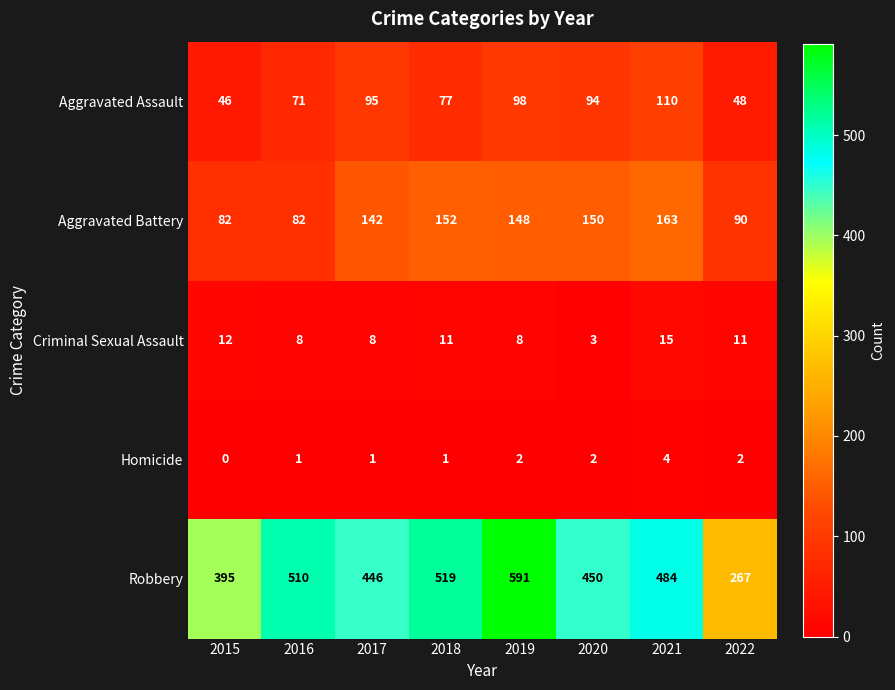

Rank the series at 2021 from lowest to highest value.

Homicide, Criminal Sexual Assault, Aggravated Assault, Aggravated Battery, Robbery